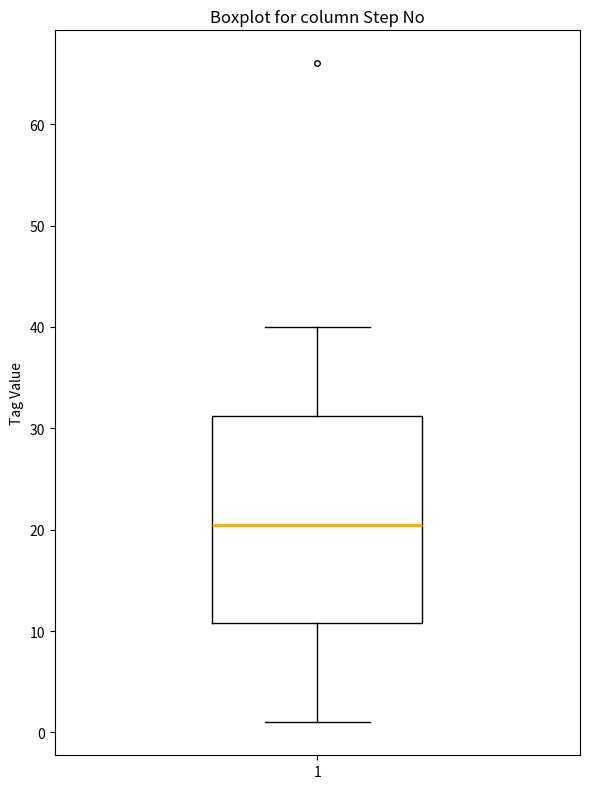

Where does the median line of the box at x = 1 sit on the y-axis? The values are not printed on the chart, so give them approximately, as read against the axis.

21